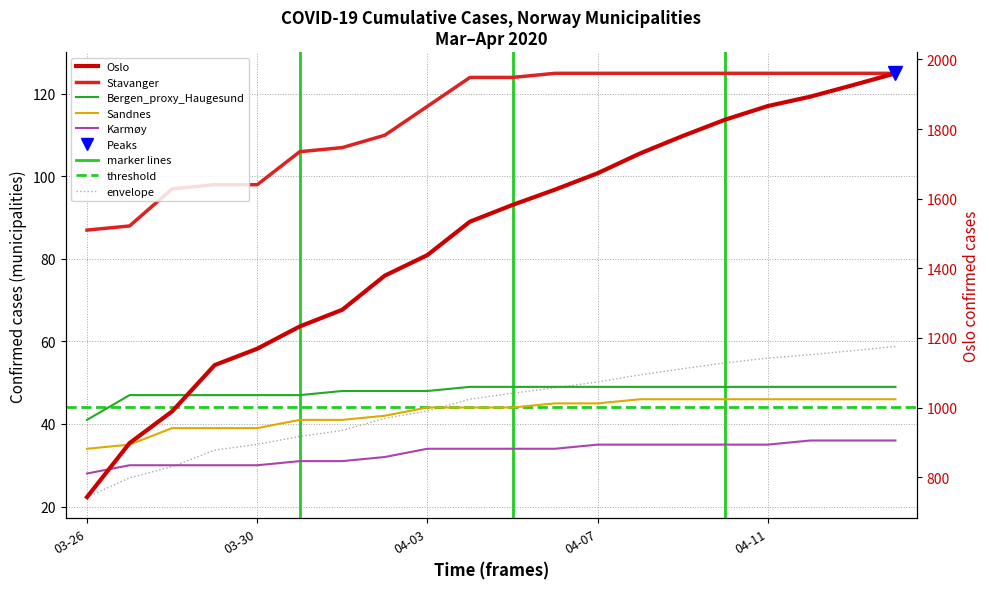

Where is Stavanger nearest to the value 106?

5